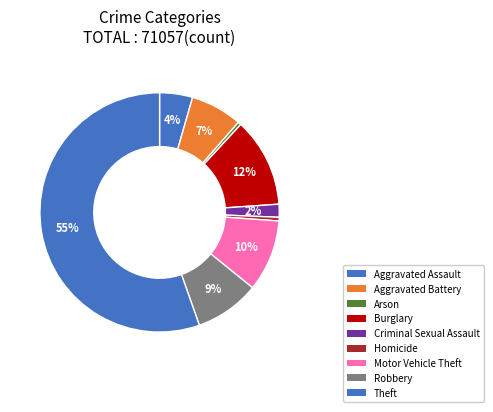

Which slice represents more than half of the pie?

Theft